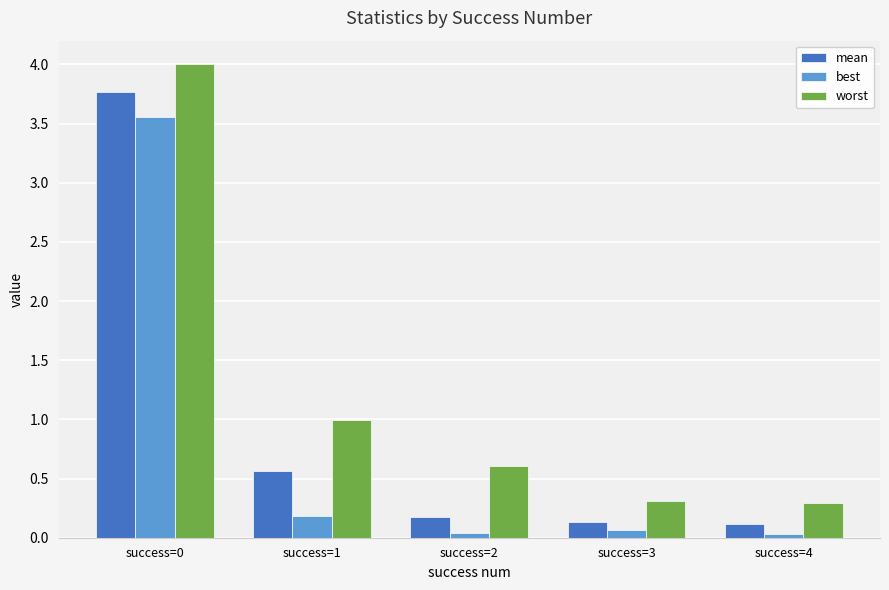

Rank the series by their maximum value, from lowest to highest.

best, mean, worst